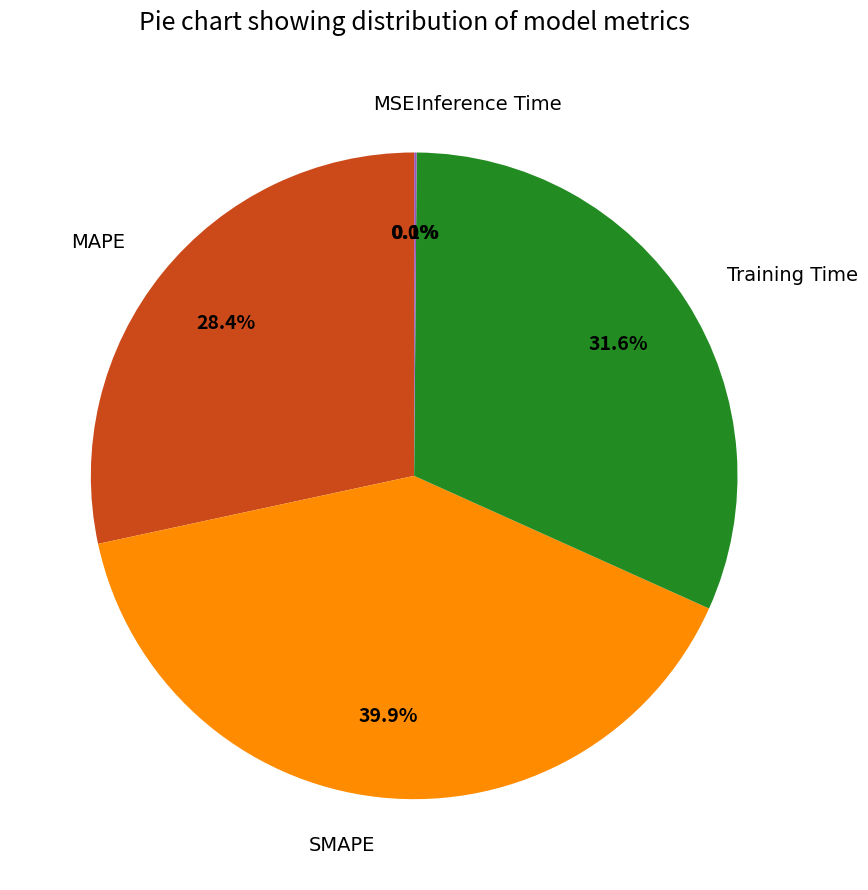

Does any single category account for the majority?

No